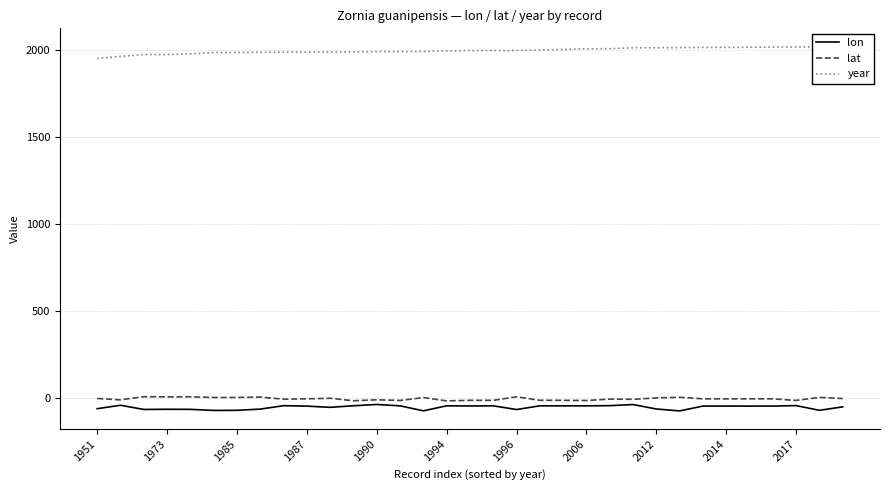

True or false: lon and year intersect in this chart.

False